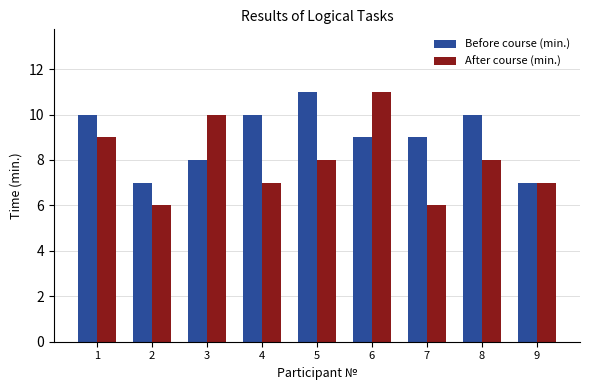

What is the sum of the Before course (min.) values at 3 and 6?

17